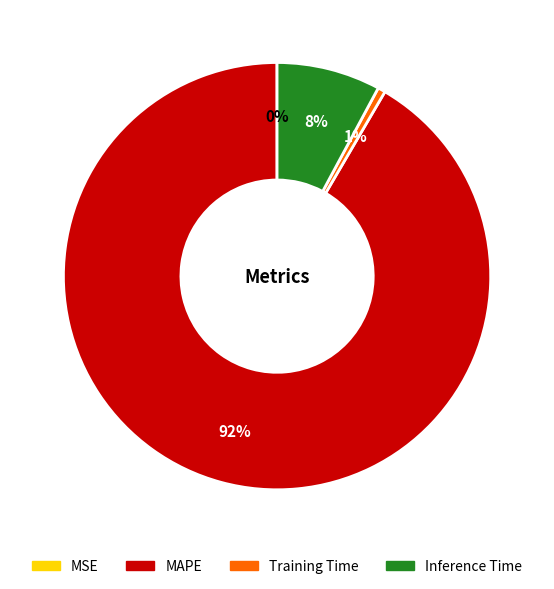

Combined, do MAPE and Training Time account for over 50%?

Yes